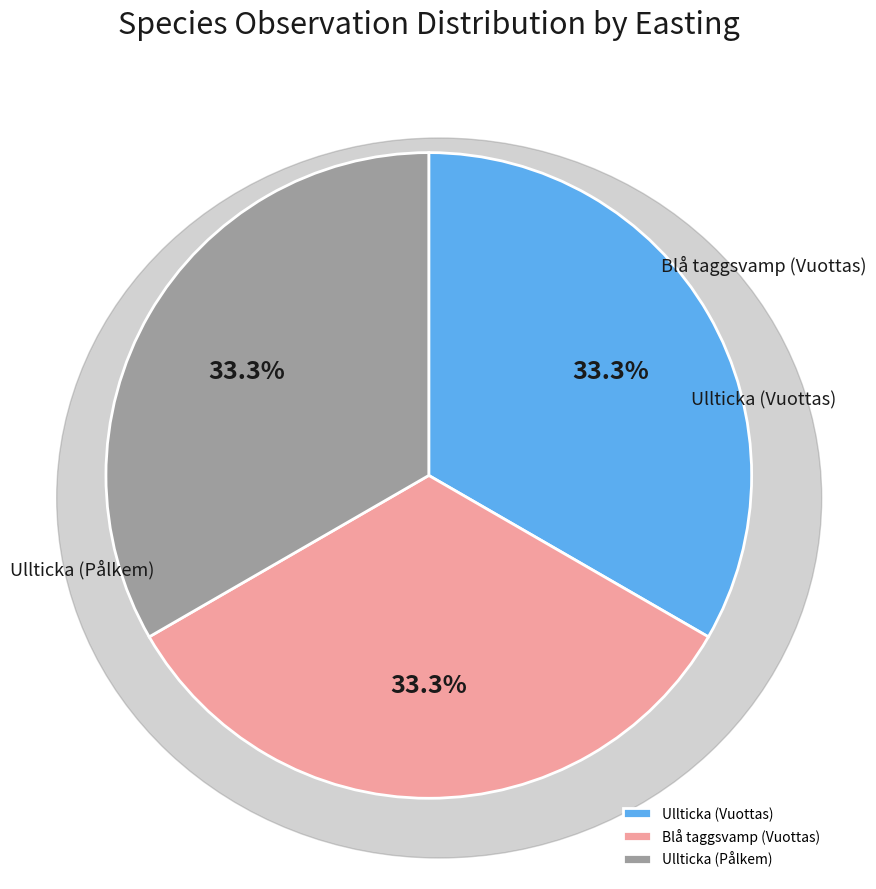

To the nearest percent, what percentage of the pie is Ullticka (Pålkem)?

33%